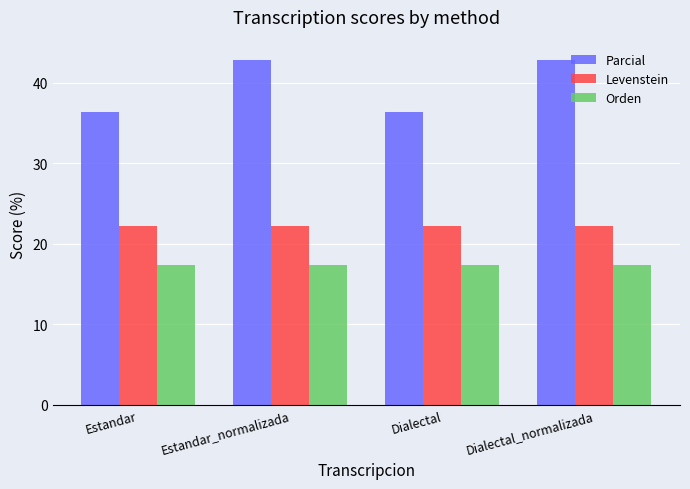

Is the value of Levenstein at Estandar_normalizada greater than the value of Orden at Dialectal?

Yes